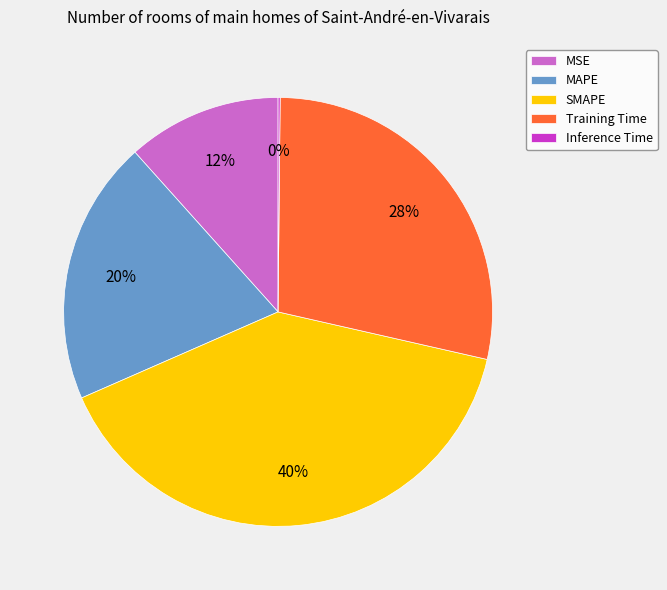

Which slice is the largest?

SMAPE